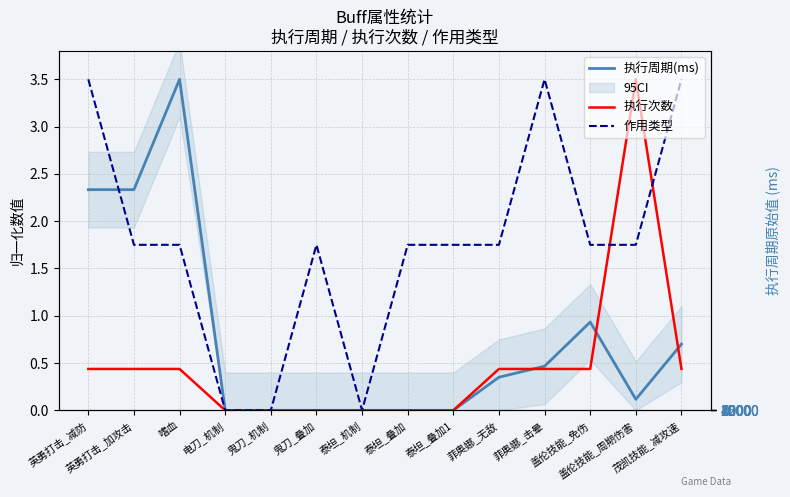

Where do 执行次数 and 执行周期(ms) first cross each other?

菲奥娜_无敌 and 菲奥娜_击晕